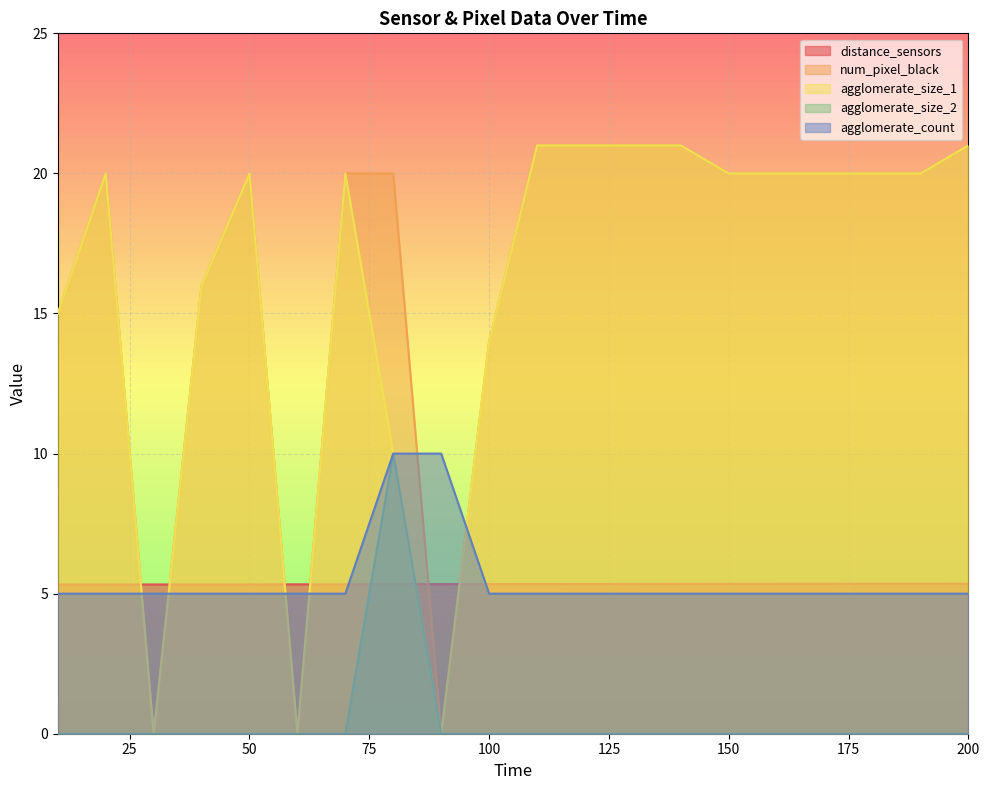

Is it true that agglomerate_count equals 8.6 at 150?

False